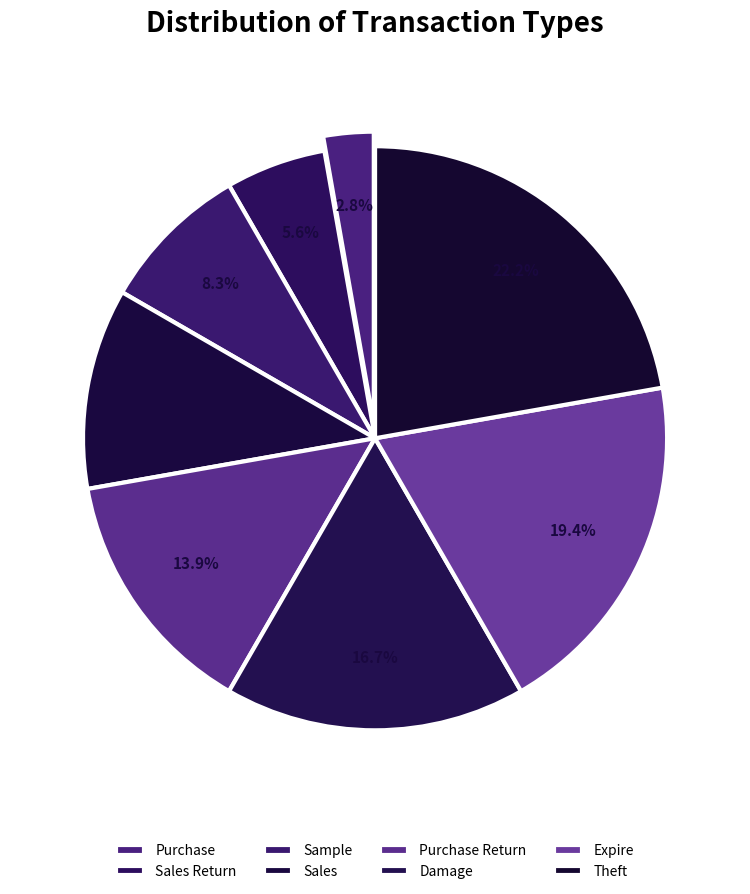

Count the number of slices in the pie.

8